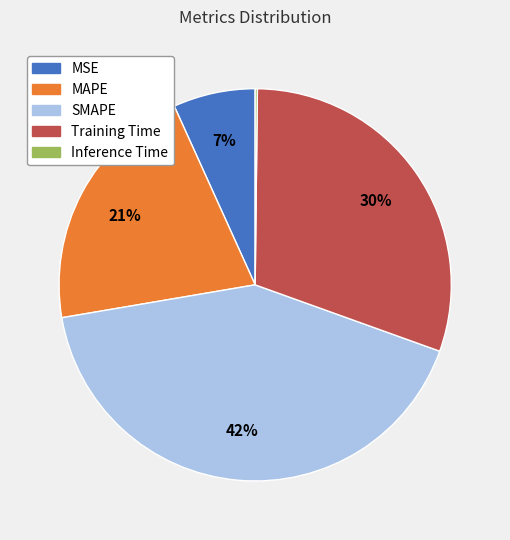

Which has a higher value, MAPE or Training Time?

Training Time